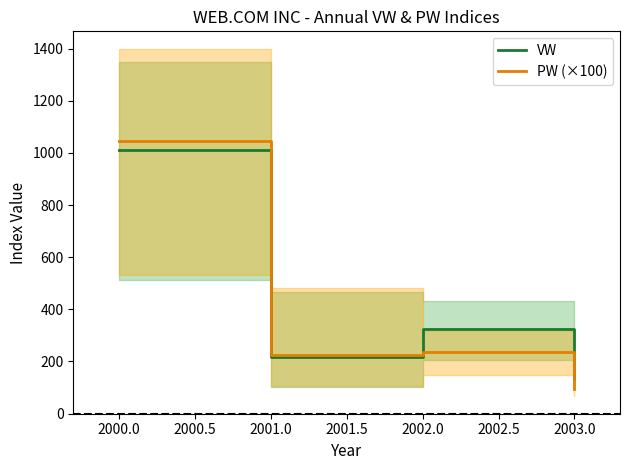

At how many categories does at least one series exceed 631?

1